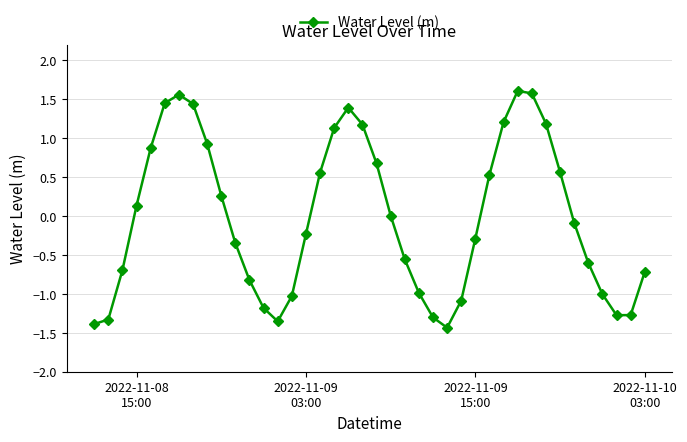

What is the maximum value shown in the chart?

1.6